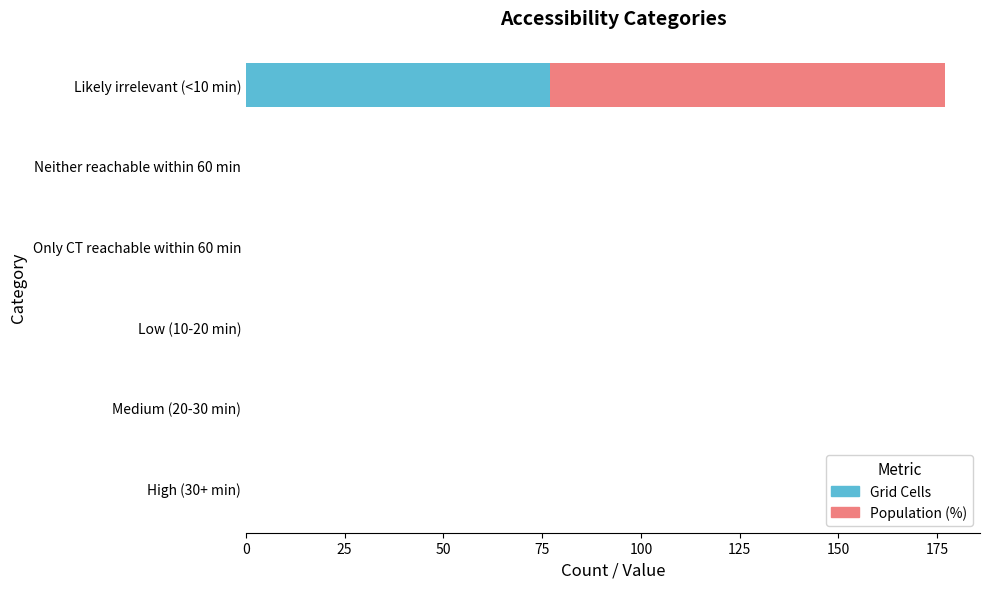

At which label does Grid Cells reach its peak?

Likely irrelevant (<10 min)